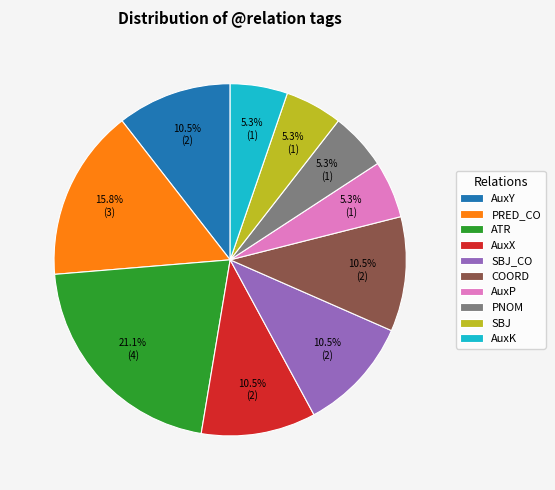

Is SBJ_CO the majority of the pie?

No